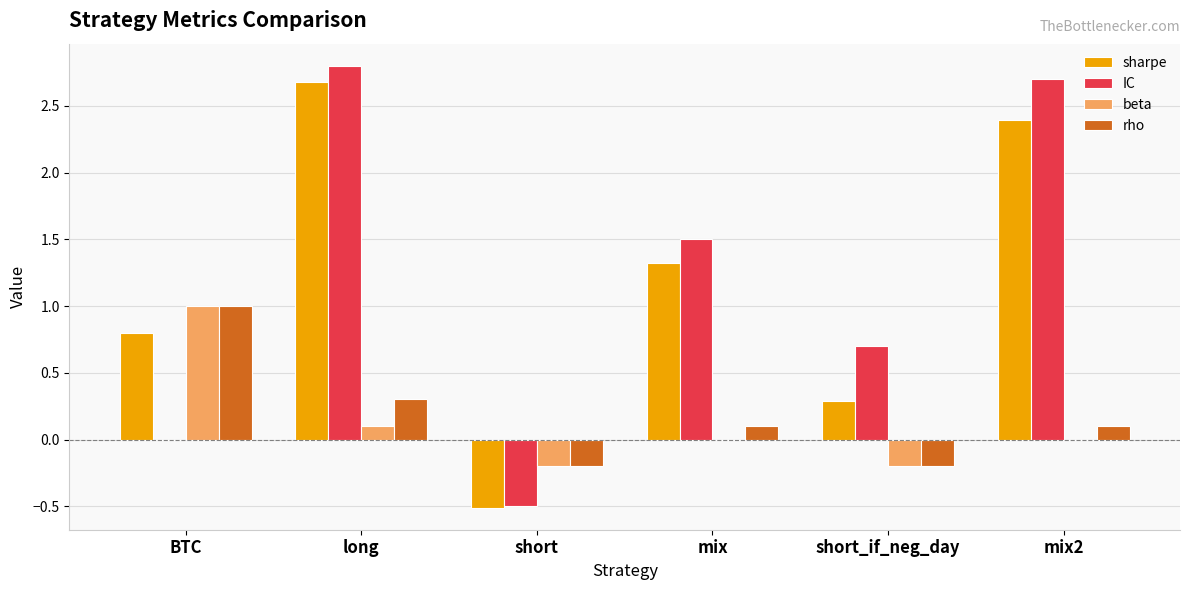

What are all the series names shown in the legend?

sharpe, IC, beta, rho